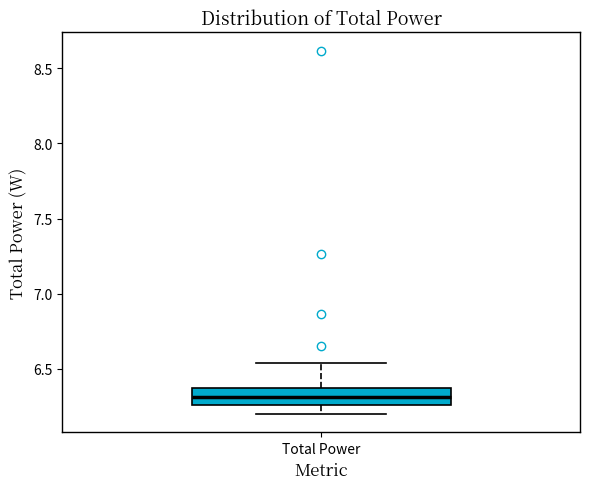

Transcribe this box plot: give where the median line is, the range the box spans, and where the two whiskers end, as read against the y-axis. The values are not printed on the chart, so give them approximately, as read against the axis.

median 6.30, box 6.25 to 6.35, whiskers 6.20 to 6.55